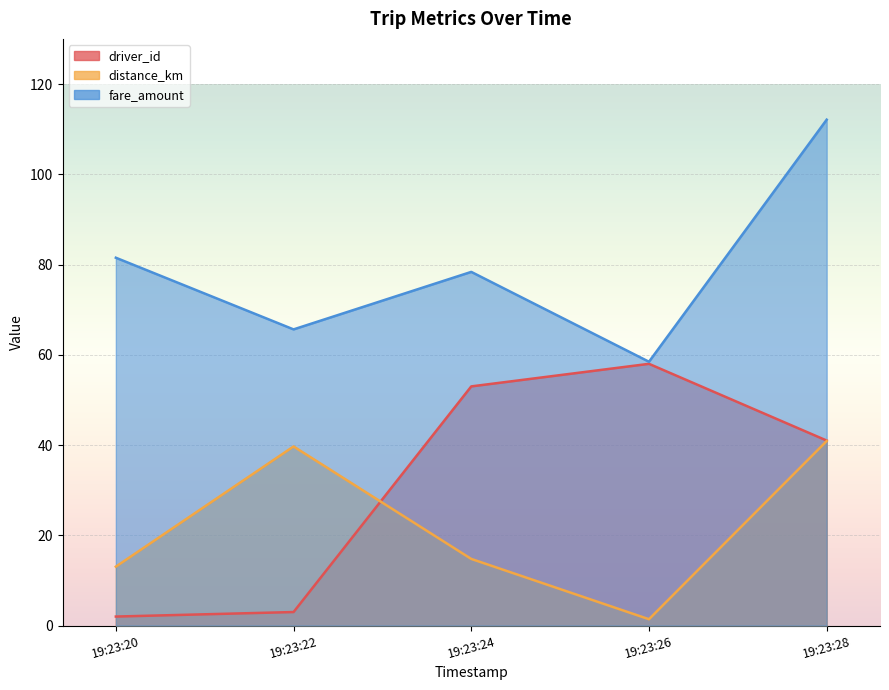

The value of fare_amount at 19:23:20 is 29.8. True or false?

False